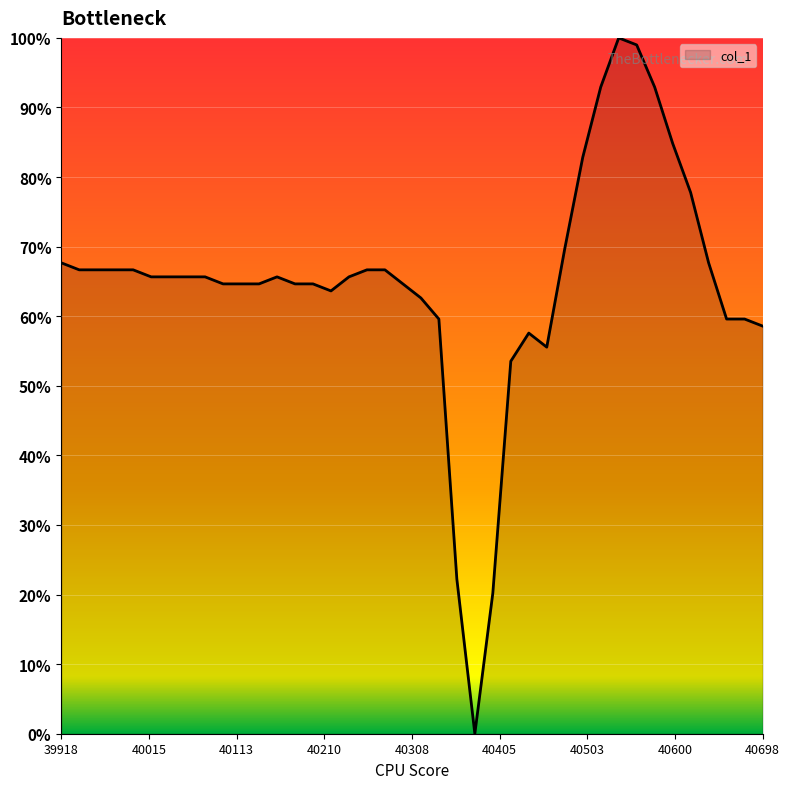

What is the difference between the maximum and minimum values?

100.0